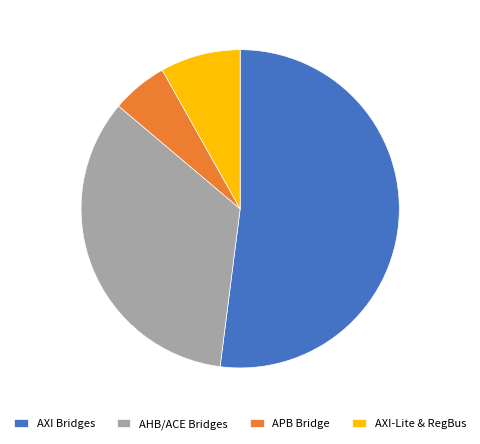

Which category has the smallest portion of the pie?

APB Bridge